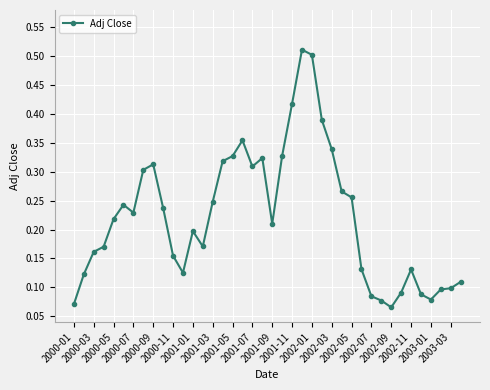

How many values are between 0 and 1?

40